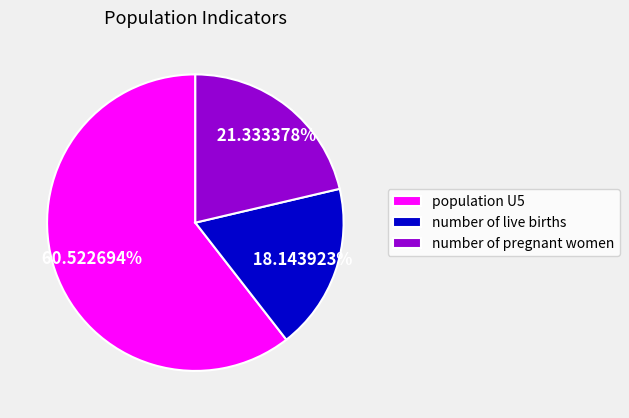

Does number of pregnant women represent more than half of the total?

No